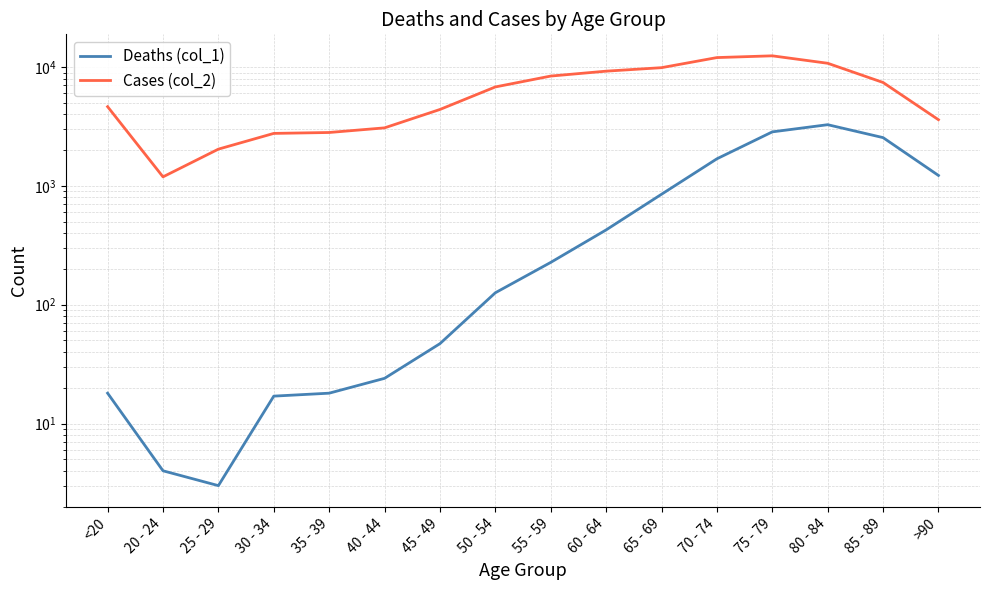

Reading left to right, list all the values displayed in this chart.

Deaths (col_1): <20=18	20 - 24=4	25 - 29=3	30 - 34=17	35 - 39=18	40 - 44=24	45 - 49=47	50 - 54=126	55 - 59=227	60 - 64=426	65 - 69=850	70 - 74=1690	75 - 79=2848	80 - 84=3273	85 - 89=2548	>90=1224
Cases (col_2): <20=4641	20 - 24=1191	25 - 29=2038	30 - 34=2765	35 - 39=2814	40 - 44=3078	45 - 49=4396	50 - 54=6803	55 - 59=8400	60 - 64=9236	65 - 69=9883	70 - 74=12018	75 - 79=12434	80 - 84=10764	85 - 89=7417	>90=3604